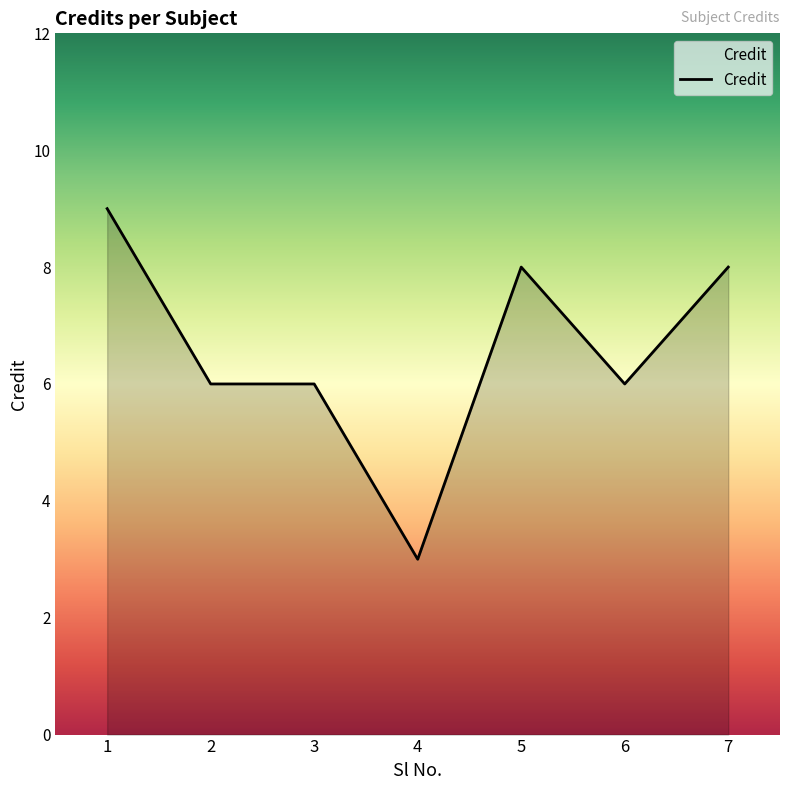

What is the difference between the maximum and minimum values?

6